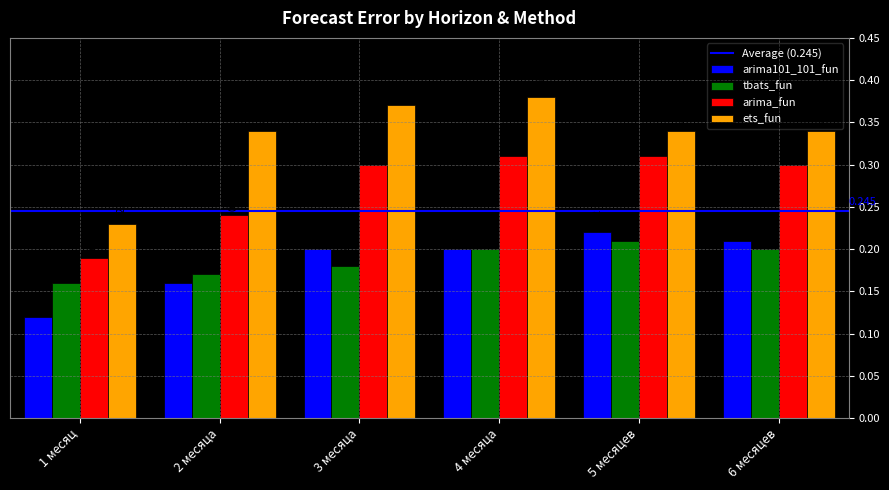

At which category is the sum across all series the highest?

4 месяца